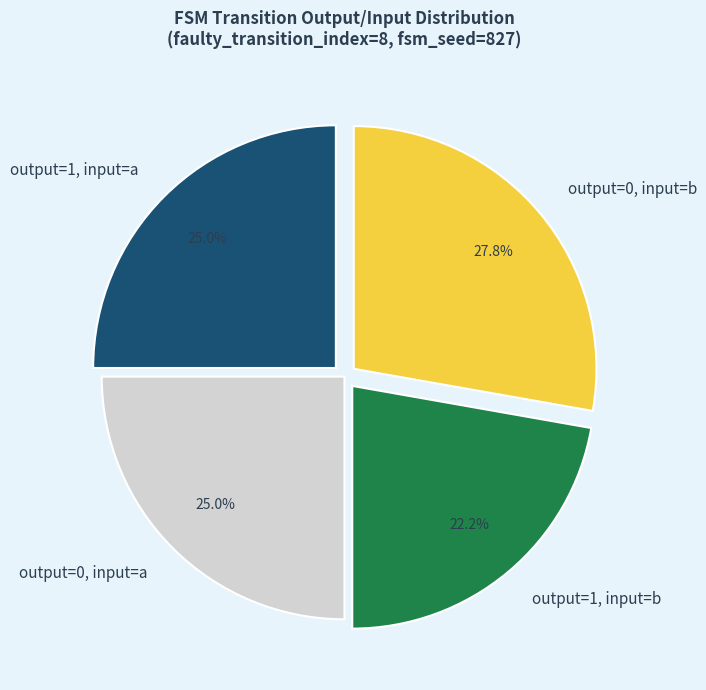

How much of the chart is everything except output=1, input=b?

77.8%